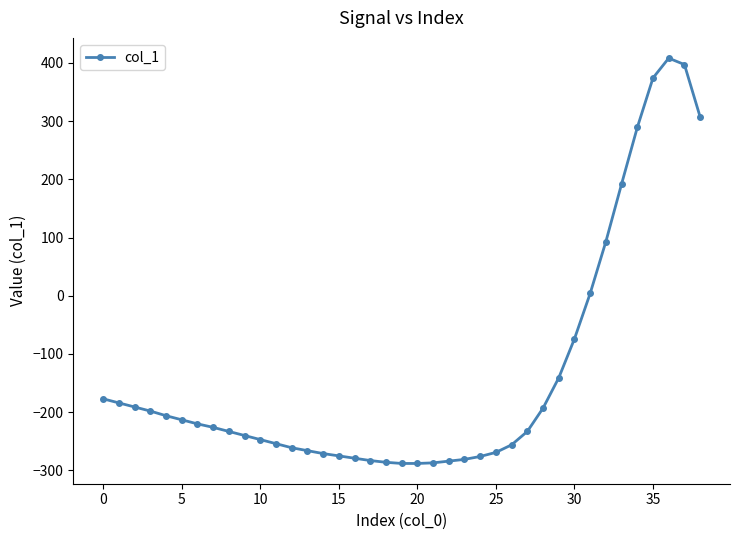

How many values are below zero?

31